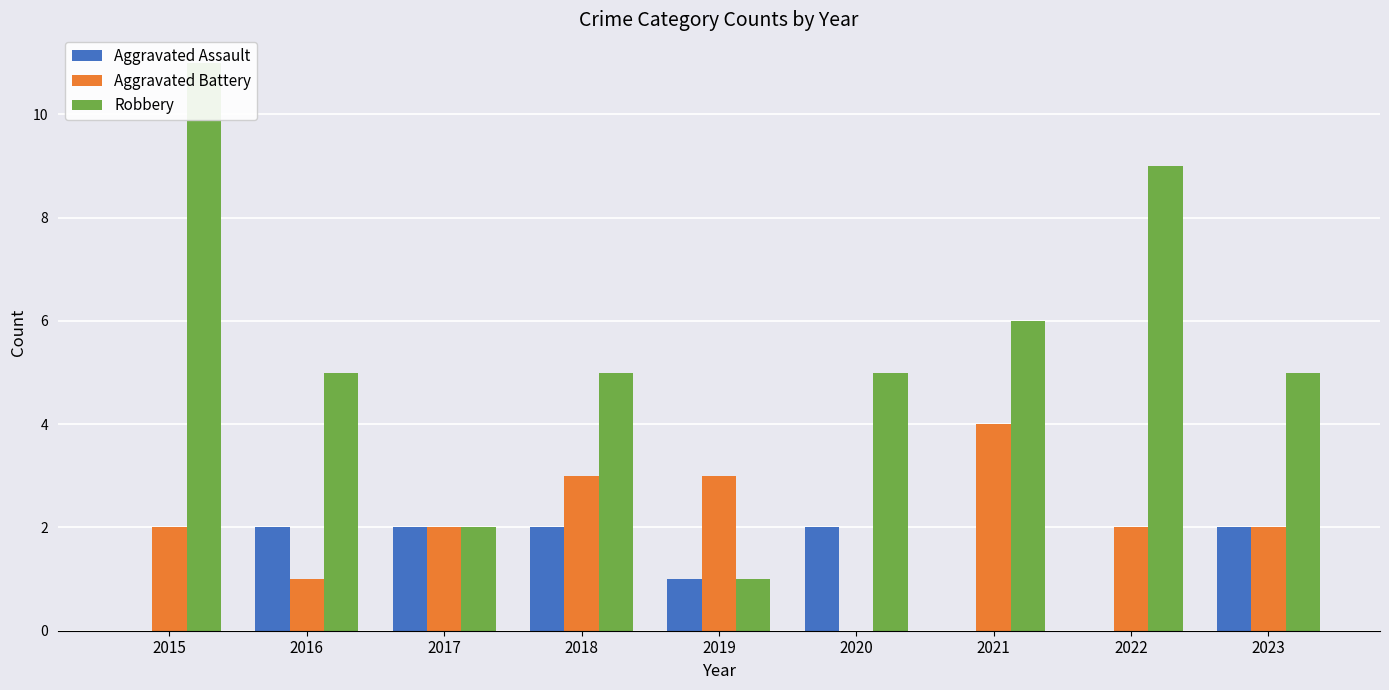

How many values in the Aggravated Battery series are below 2?

2